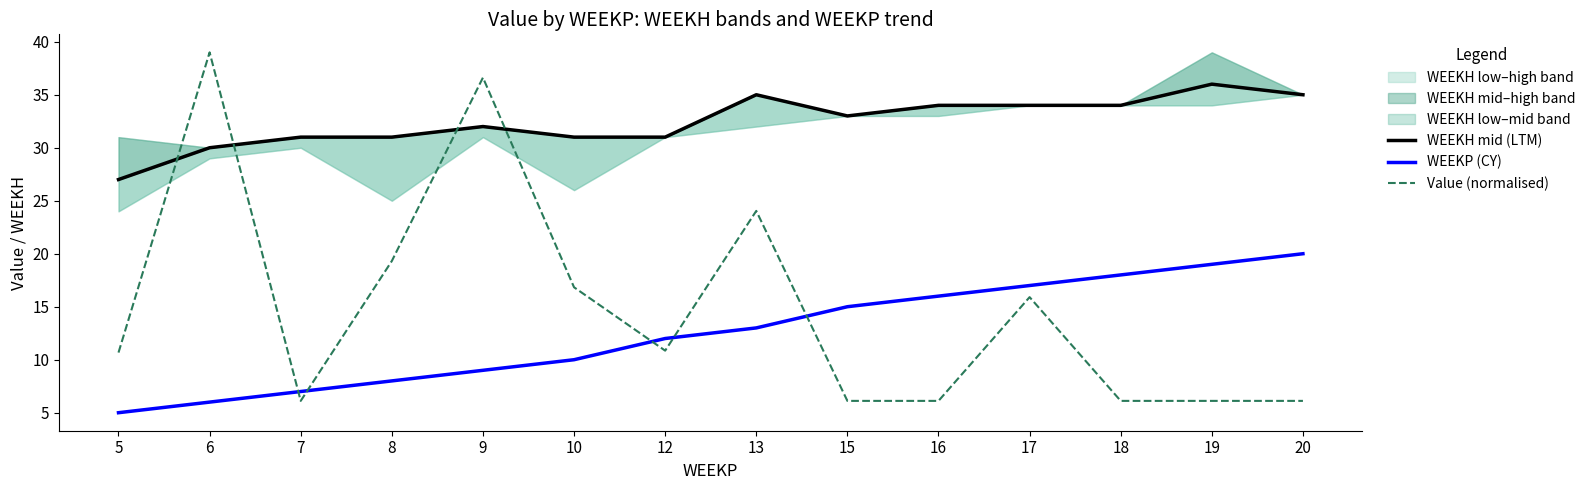

Is it true that WEEKH mid (LTM) equals 31.0 at 10?

True